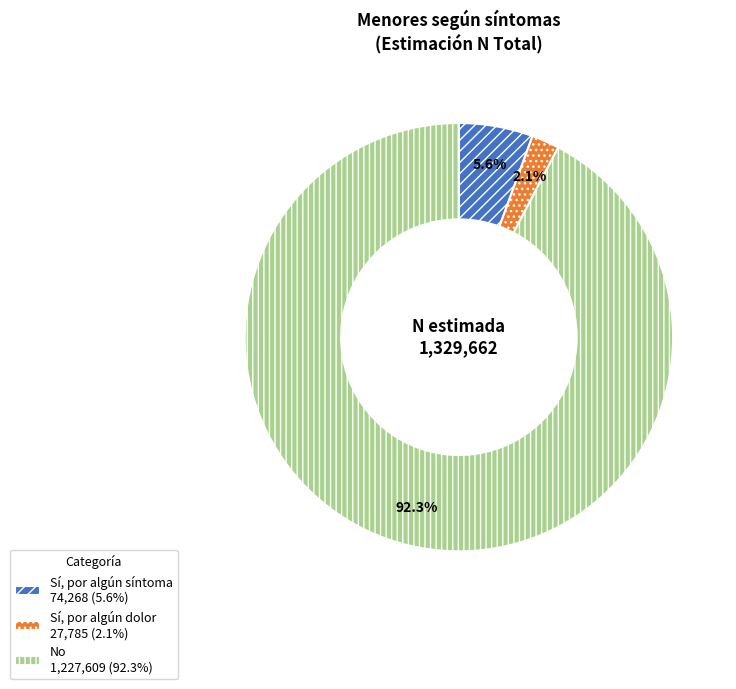

Is there a majority slice in this chart?

Yes